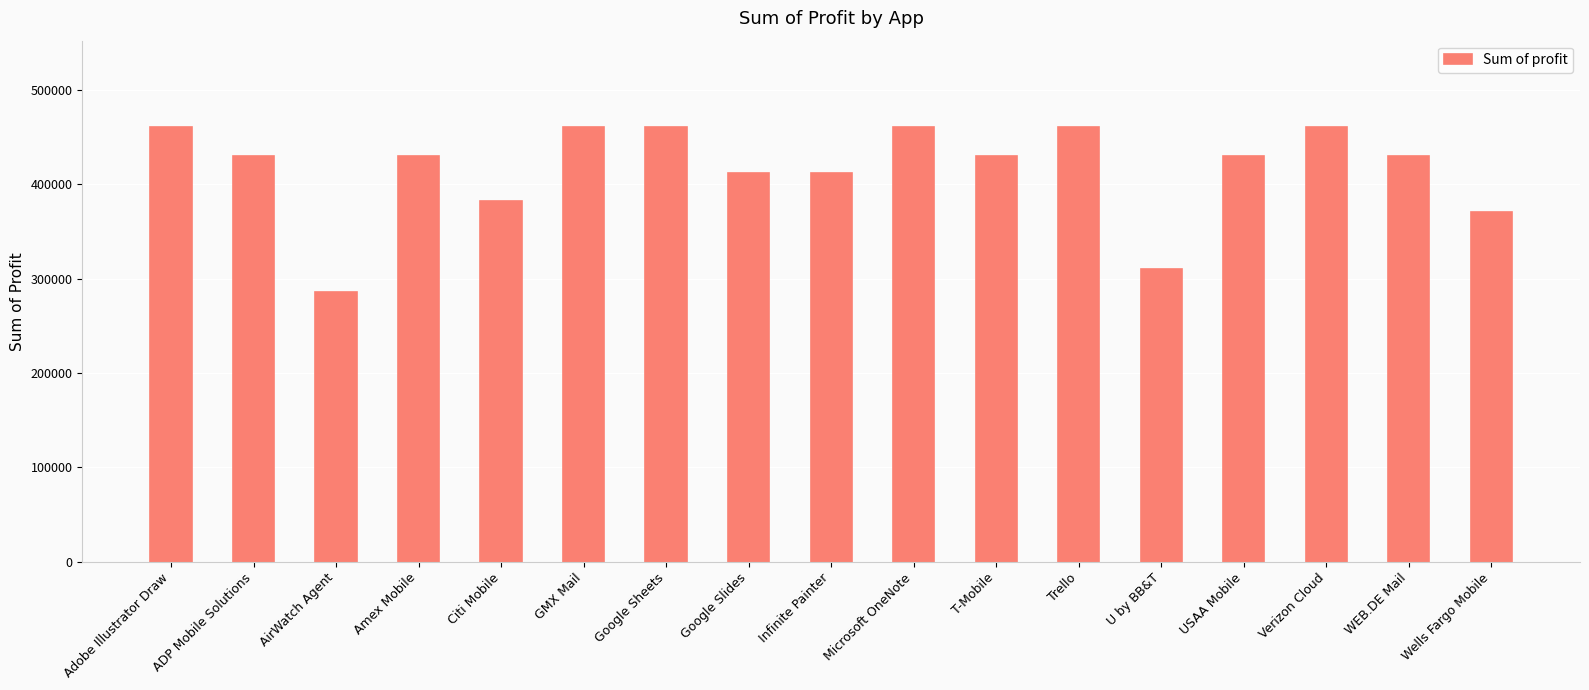

What is the ratio of the value at Google Sheets to the value at U by BB&T?

1.5